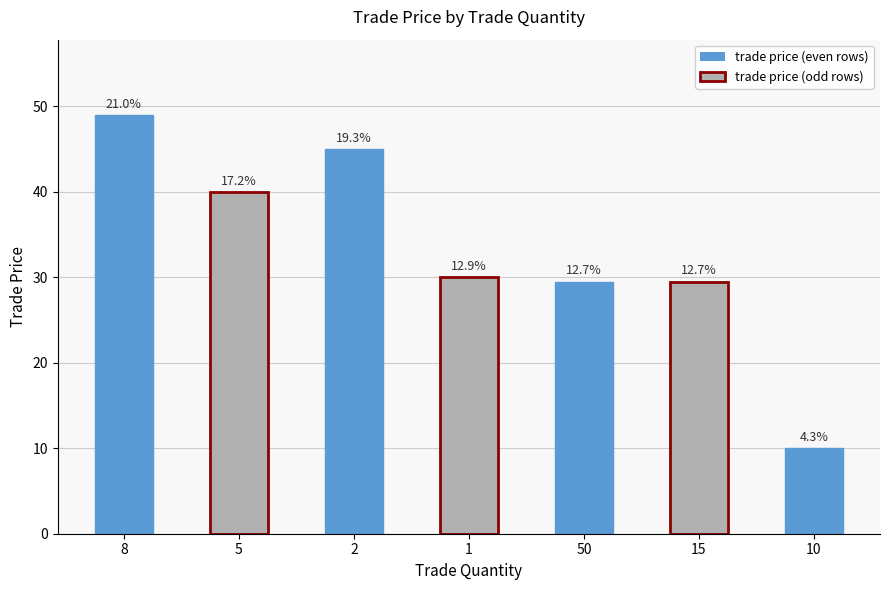

Rank the categories by value from highest to lowest.

8, 2, 5, 1, 50, 15, 10